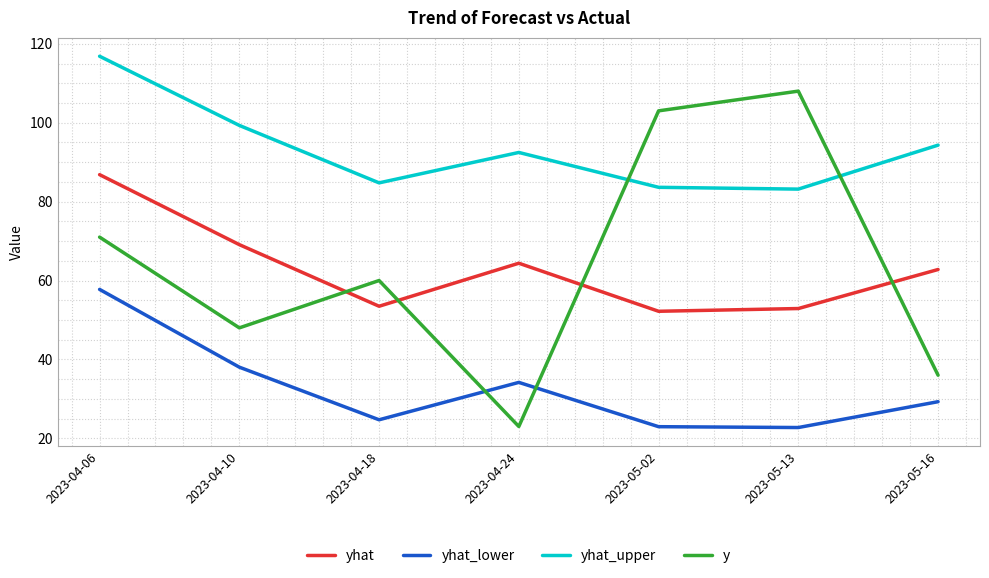

What is the maximum value shown in the chart?

116.8